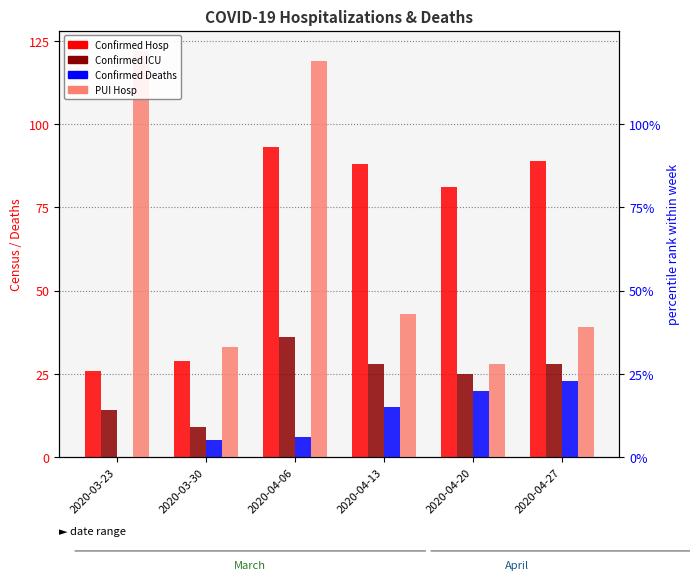

How many bars are there in each group?

4